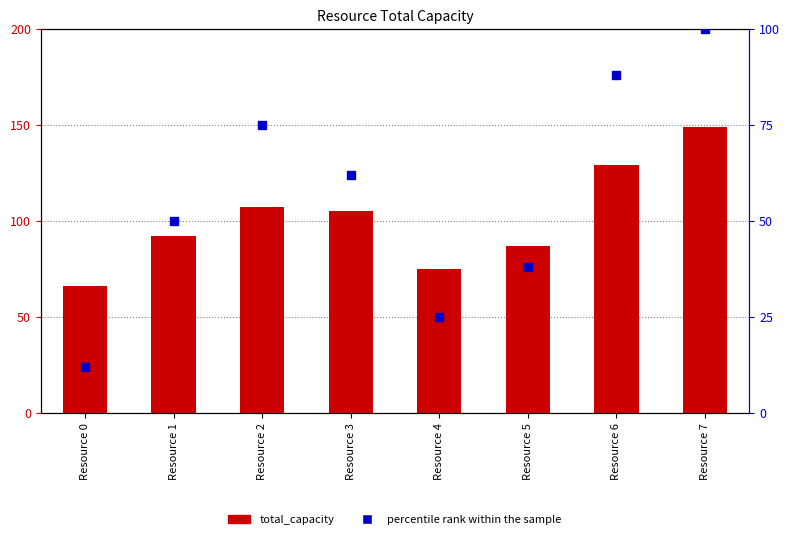

Is the value of total_capacity at Resource 6 greater than the value of percentile rank within the sample at Resource 4?

Yes